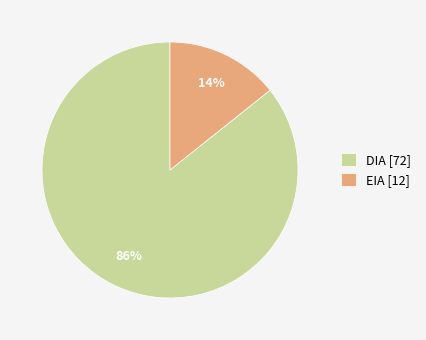

To the nearest percent, what is the combined percentage of DIA [72] and EIA [12]?

100%